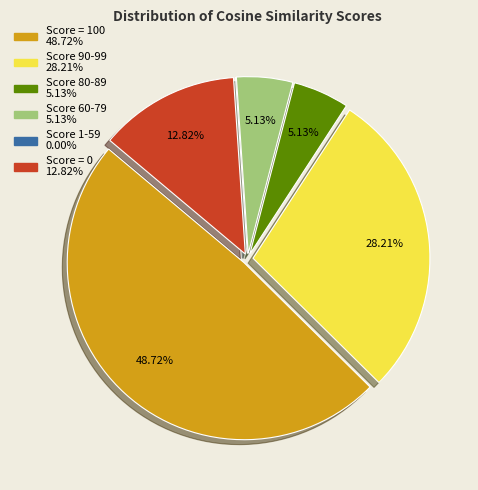

Does any single category account for the majority?

No